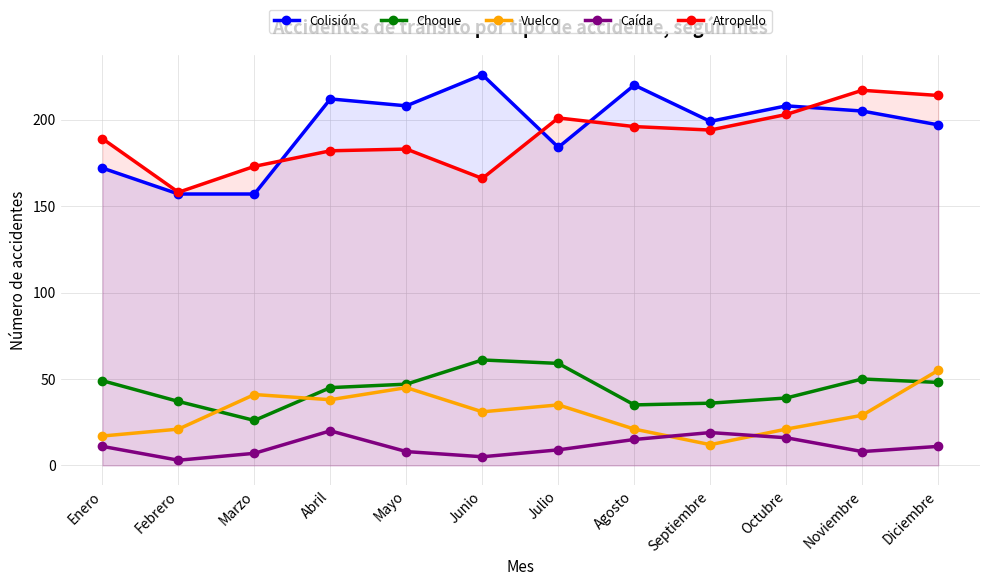

At which category is the sum across all series the highest?

Diciembre